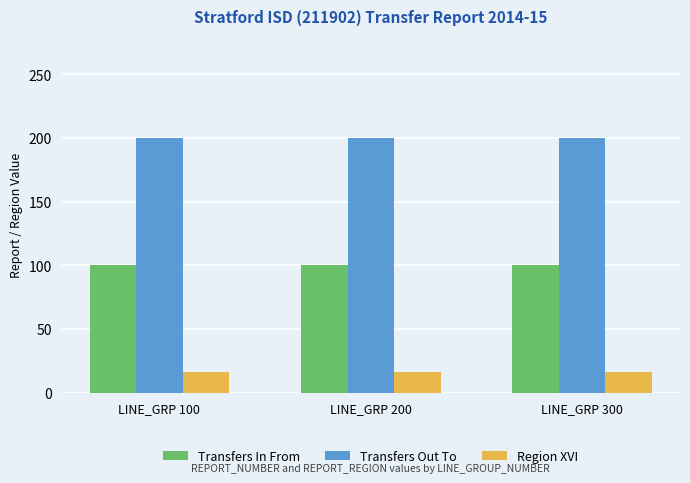

What is the greatest value displayed?

200